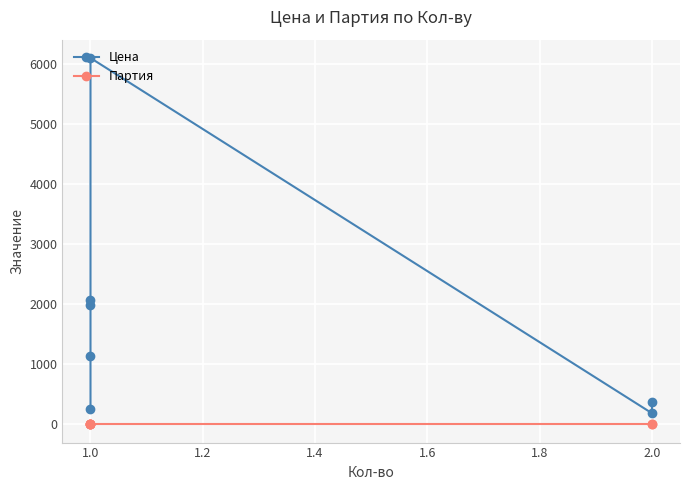

What is the value of the Партия point at the 5th from the left?

1.0